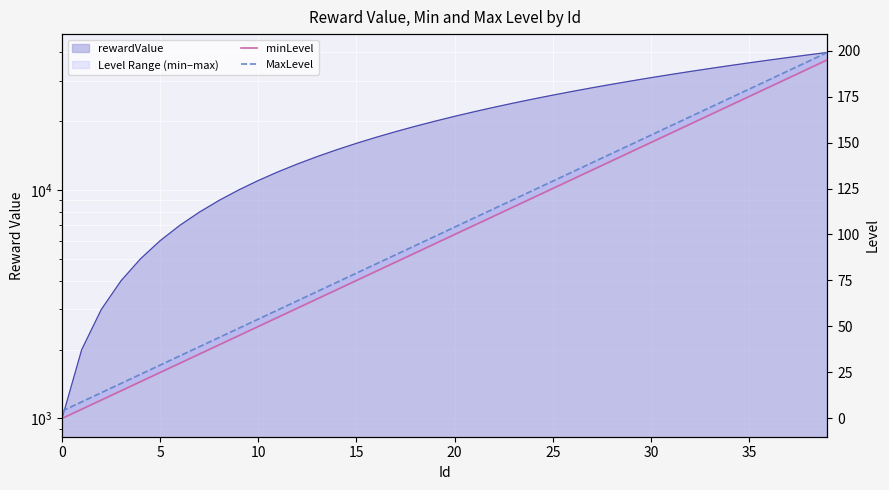

What is the label of the 16th point from the right?

24